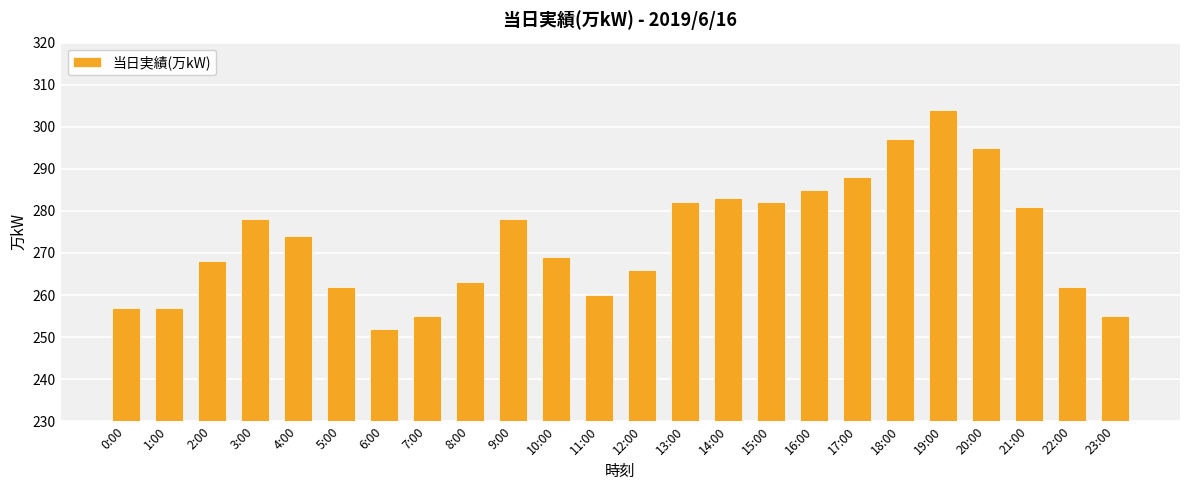

True or false: the data shows 95 at 1:00.

False